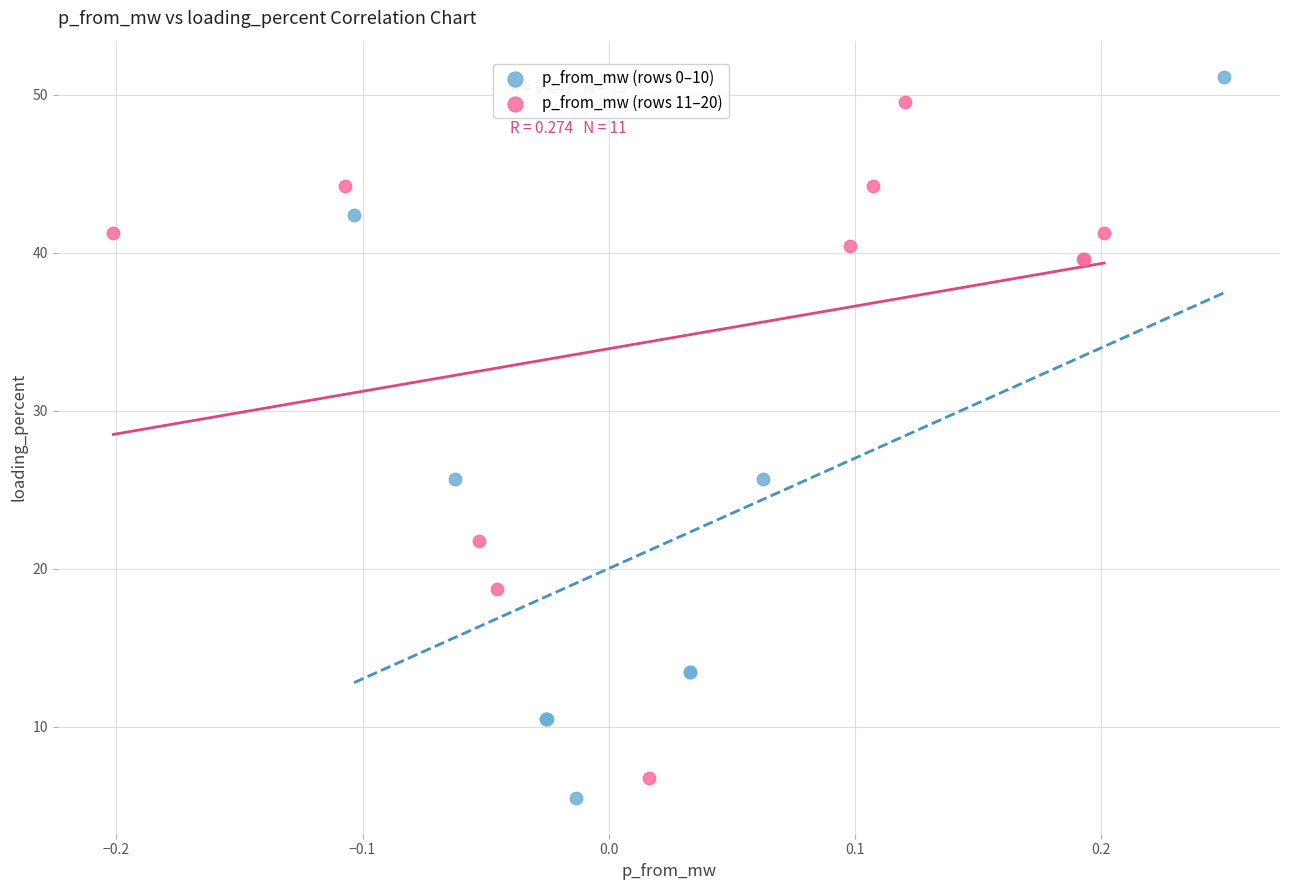

Which series has the widest spread of Y values?

p_from_mw (rows 0–10)